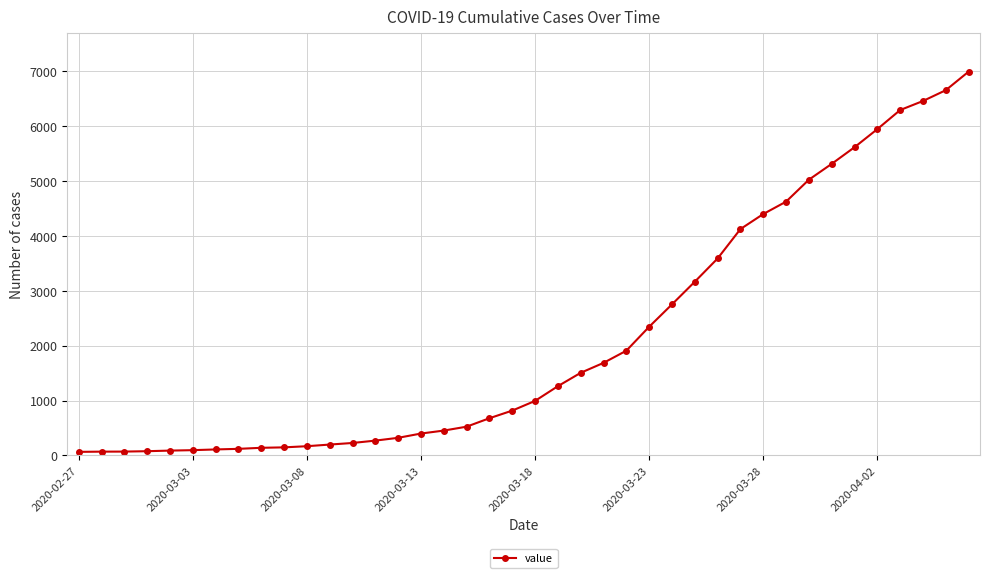

What is the greatest value displayed?

6995